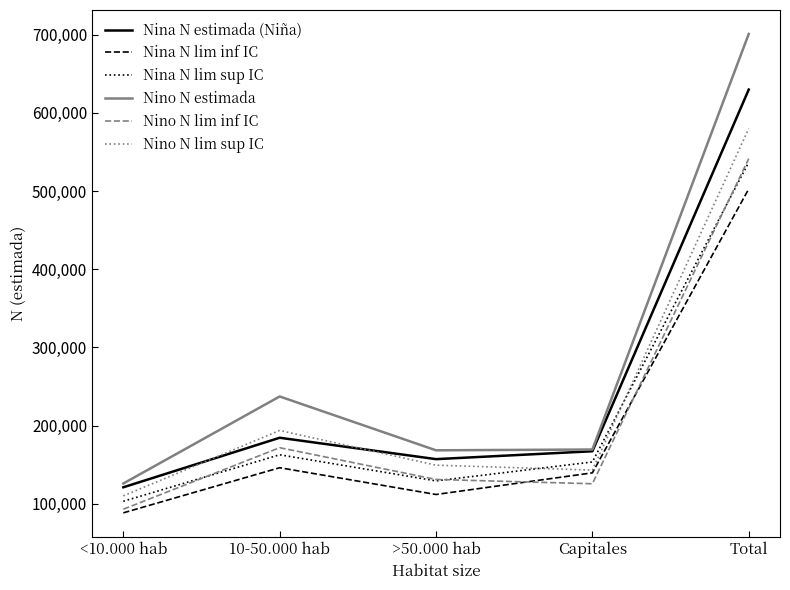

Which series has the widest spread of values?

Nino N estimada